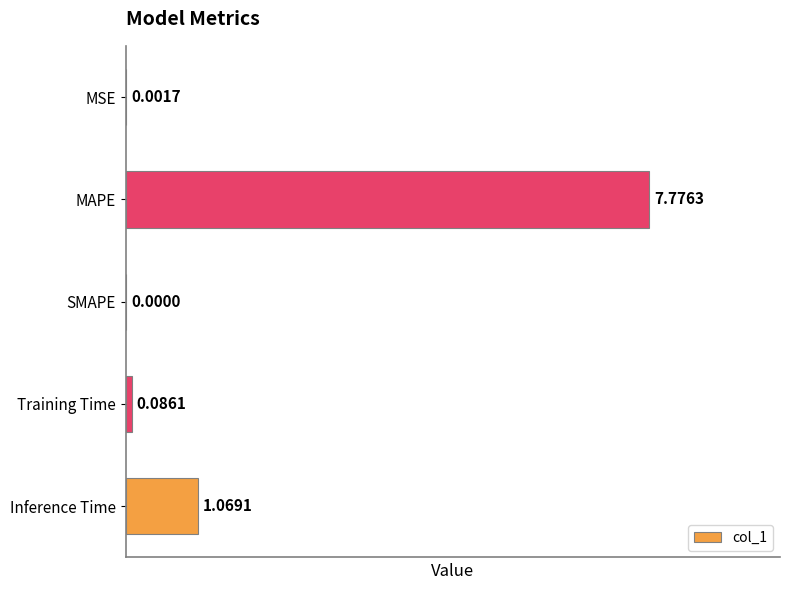

Are the bars horizontal?

Yes